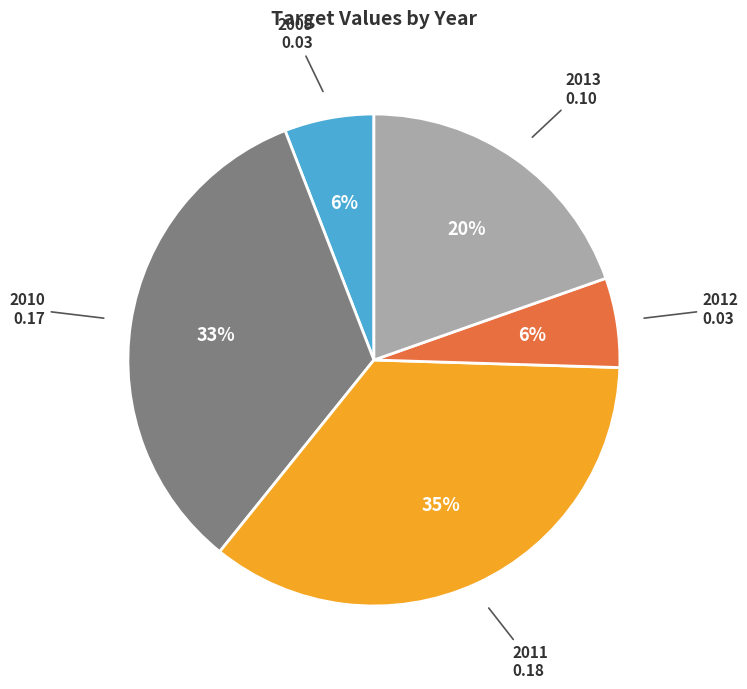

To the nearest percent, what is the difference between the 2010 and 2009 slice percentages?

27%